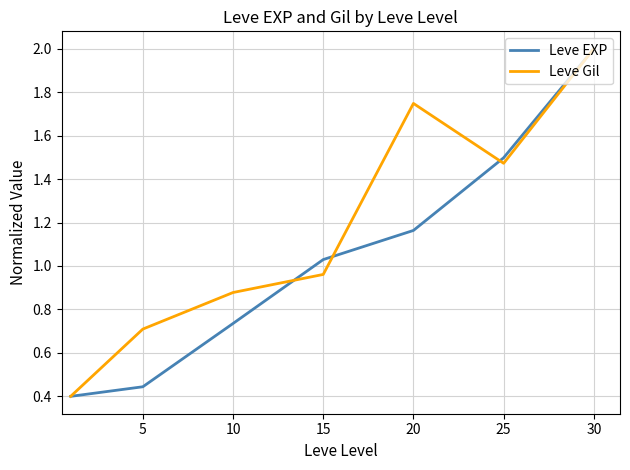

Which series has the largest total across all categories?

Leve Gil